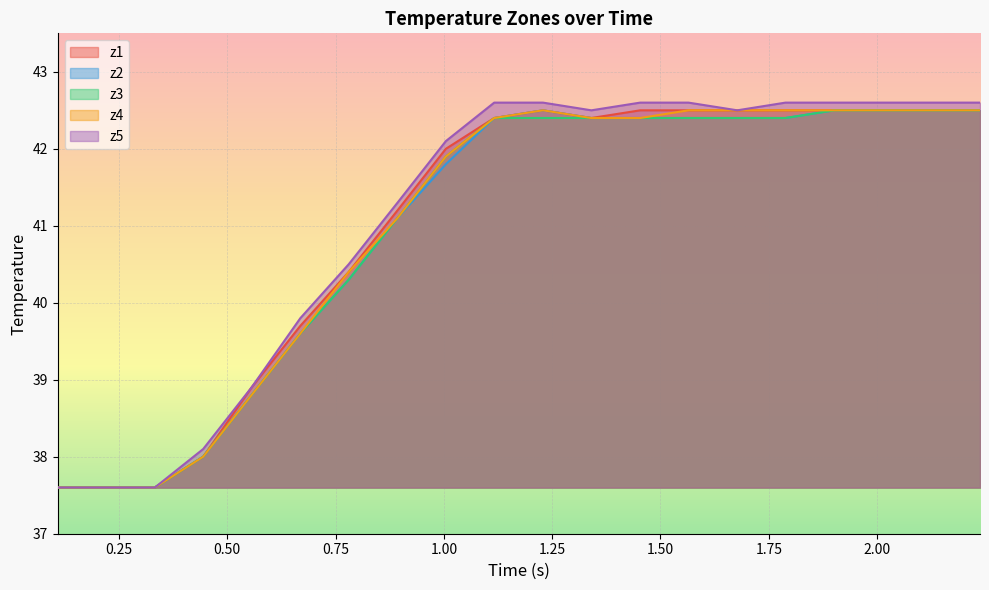

How many data points does each series have?

20